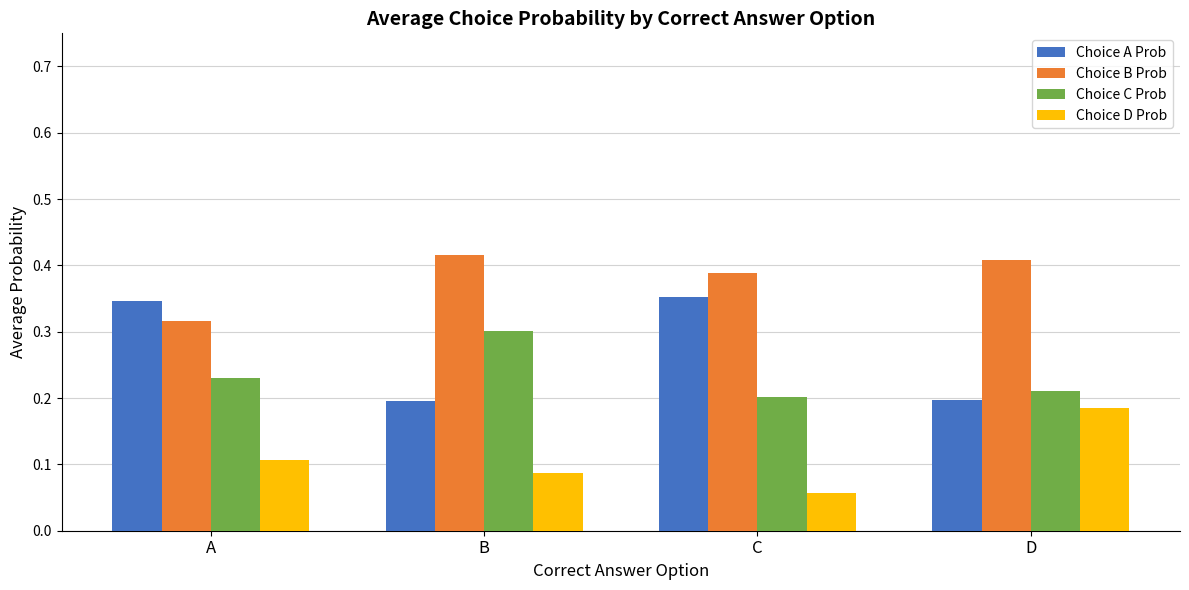

Rank the series by their maximum value, from highest to lowest.

Choice B Prob, Choice A Prob, Choice C Prob, Choice D Prob